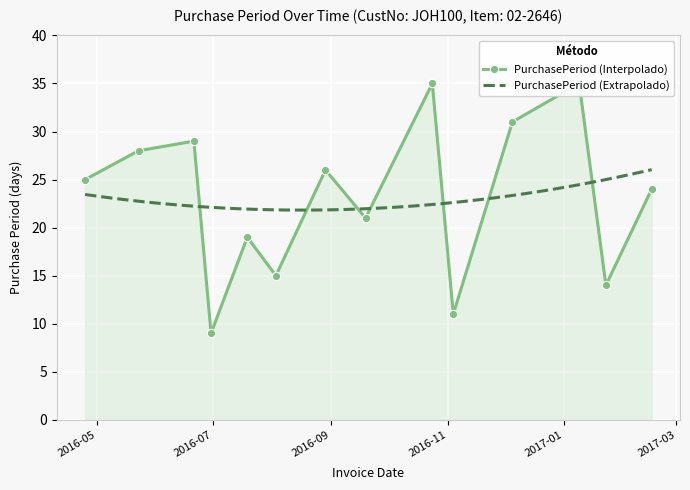

Between 2016-05-23 and 2017-01-23, which is larger?

2016-05-23